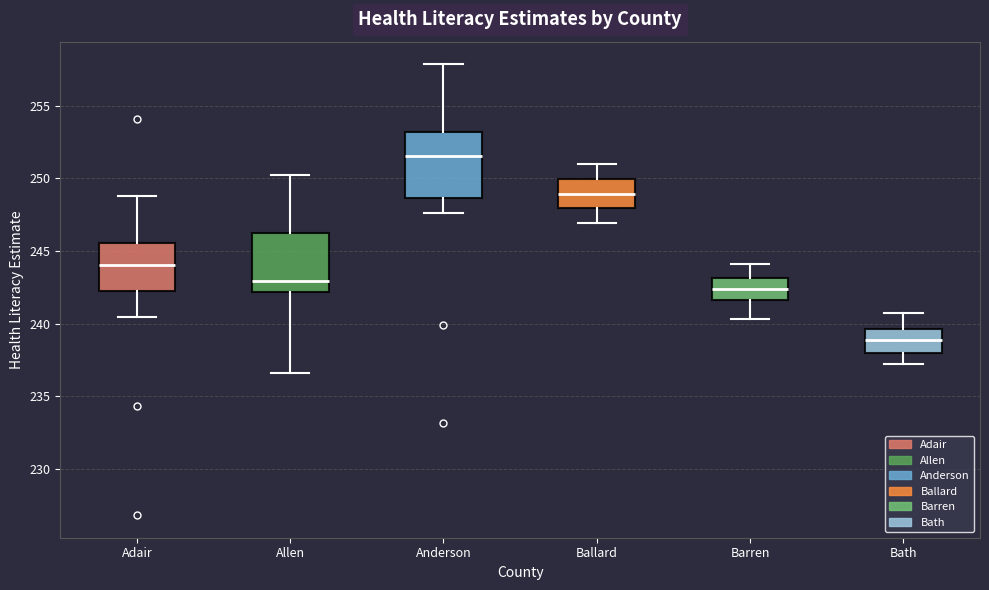

Where does the upper whisker of the box for Anderson end on the y-axis? The values are not printed on the chart, so give them approximately, as read against the axis.

258.0